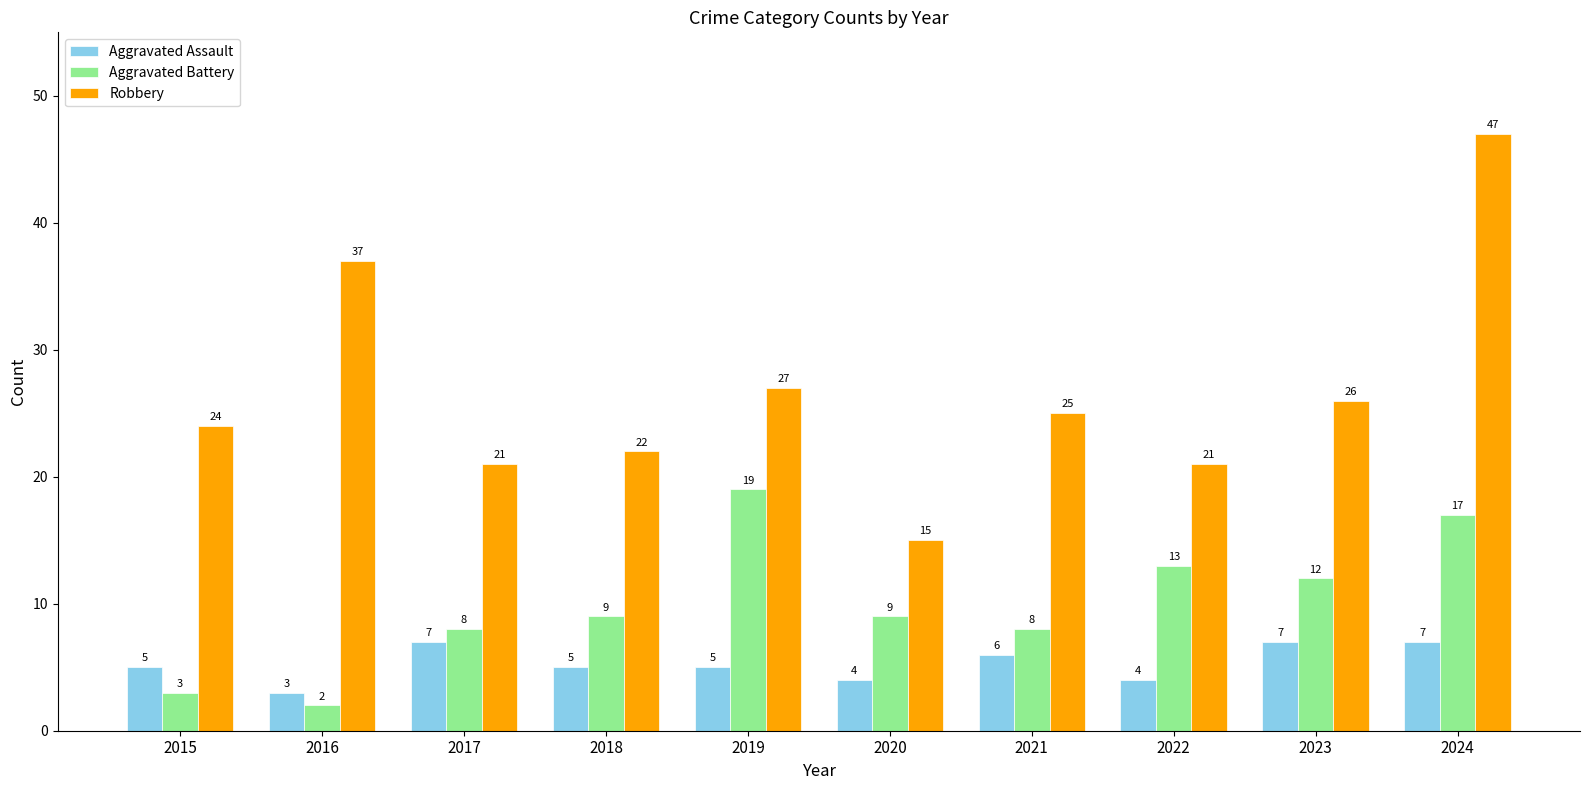

Which category has the highest value in the Aggravated Battery series?

2019